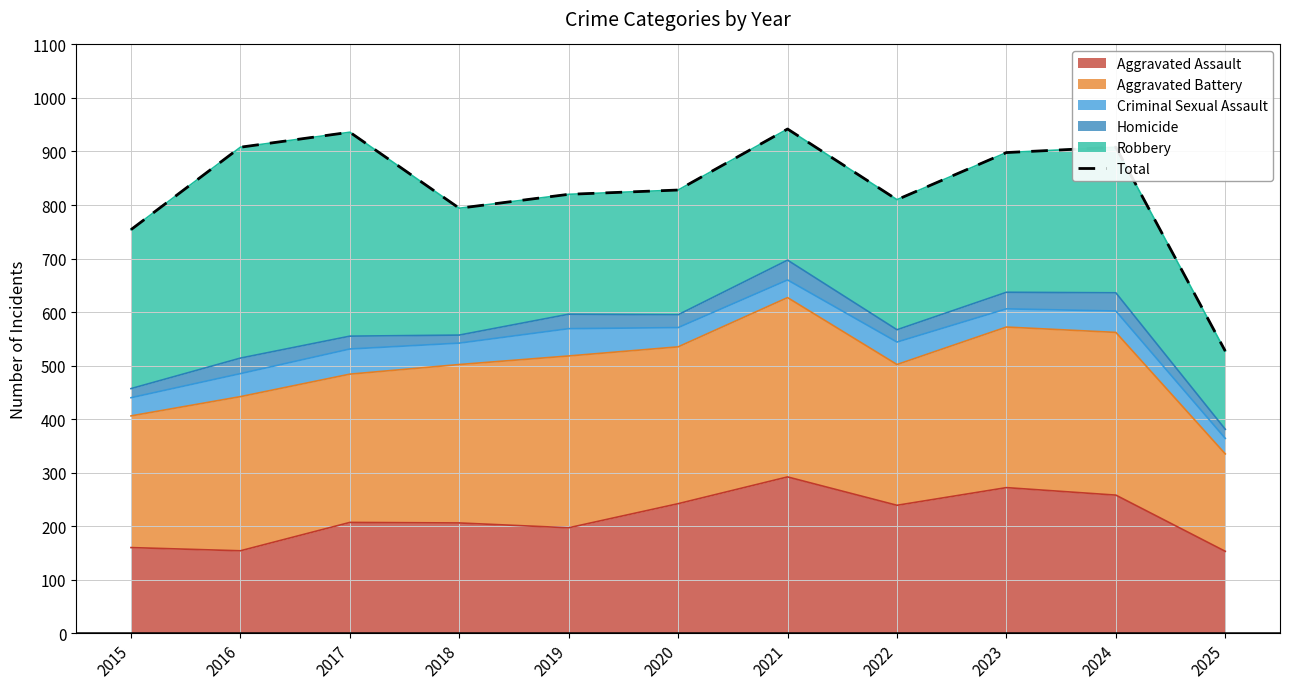

What is the difference between the second highest and minimum values?

409